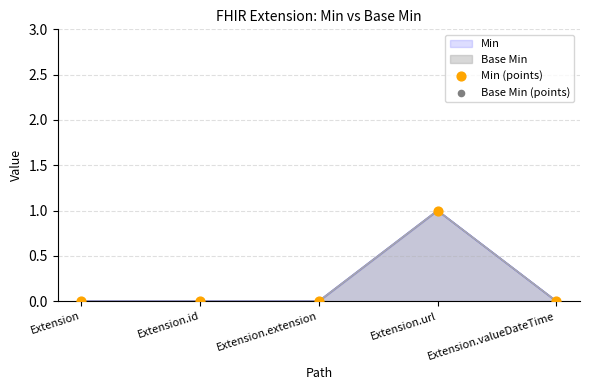

At how many categories does at least one series exceed 0?

1